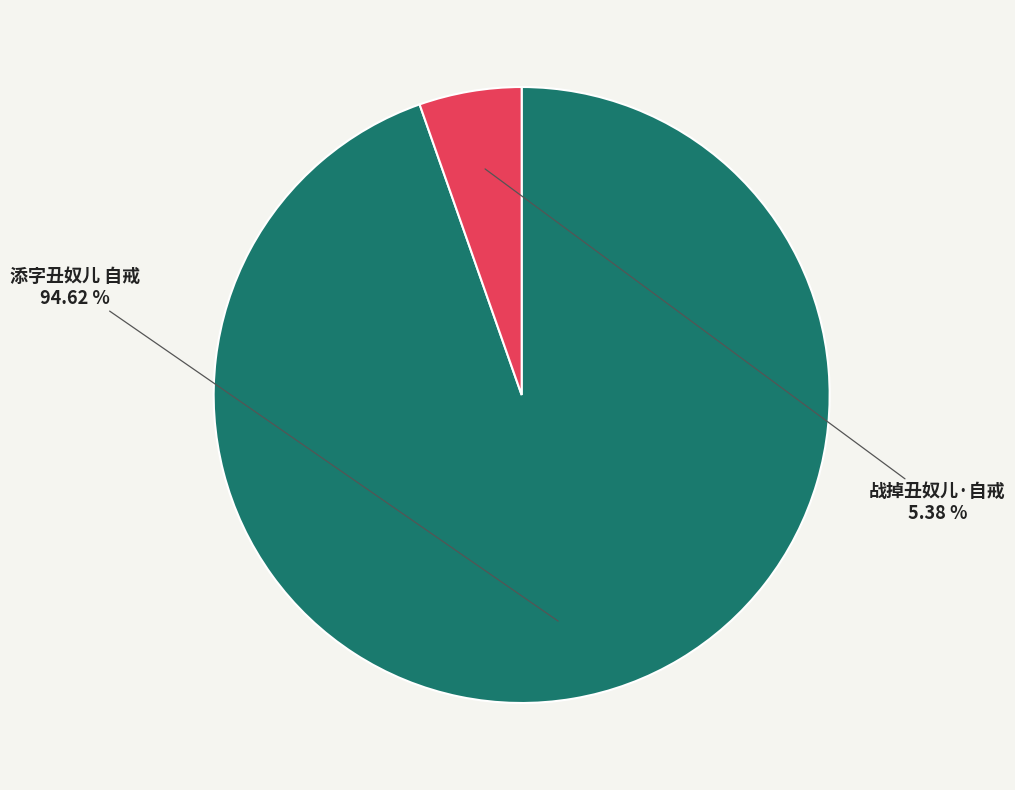

How many segments does this pie chart have?

2